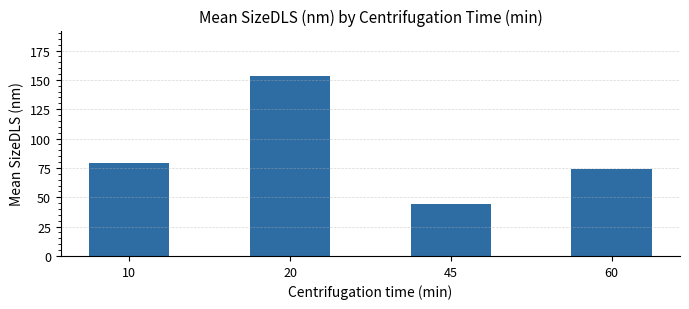

What is the average value?

87.7